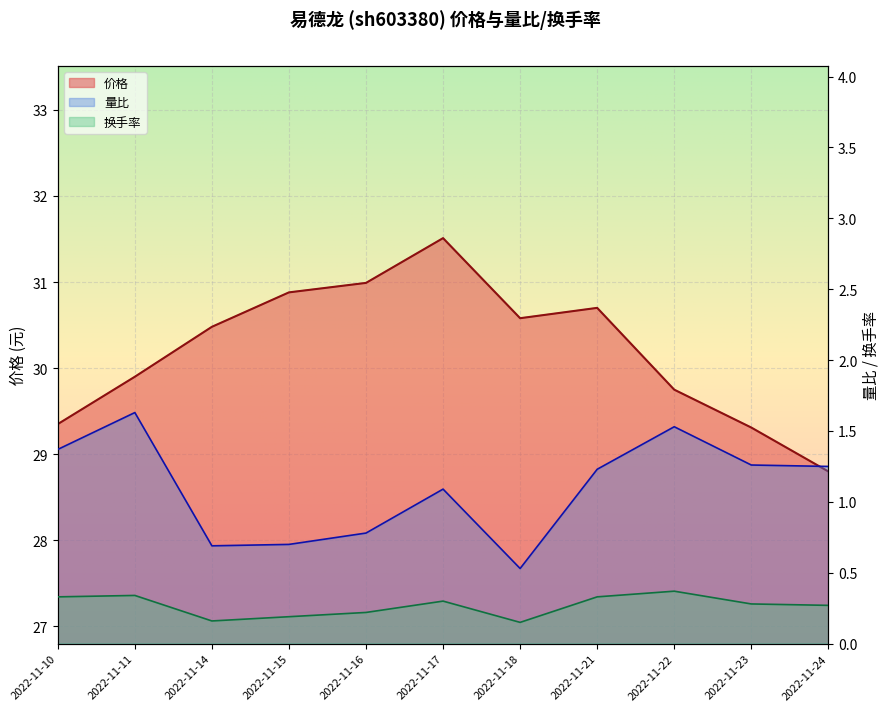

Between 2022-11-14 and 2022-11-16, which is larger?

2022-11-16